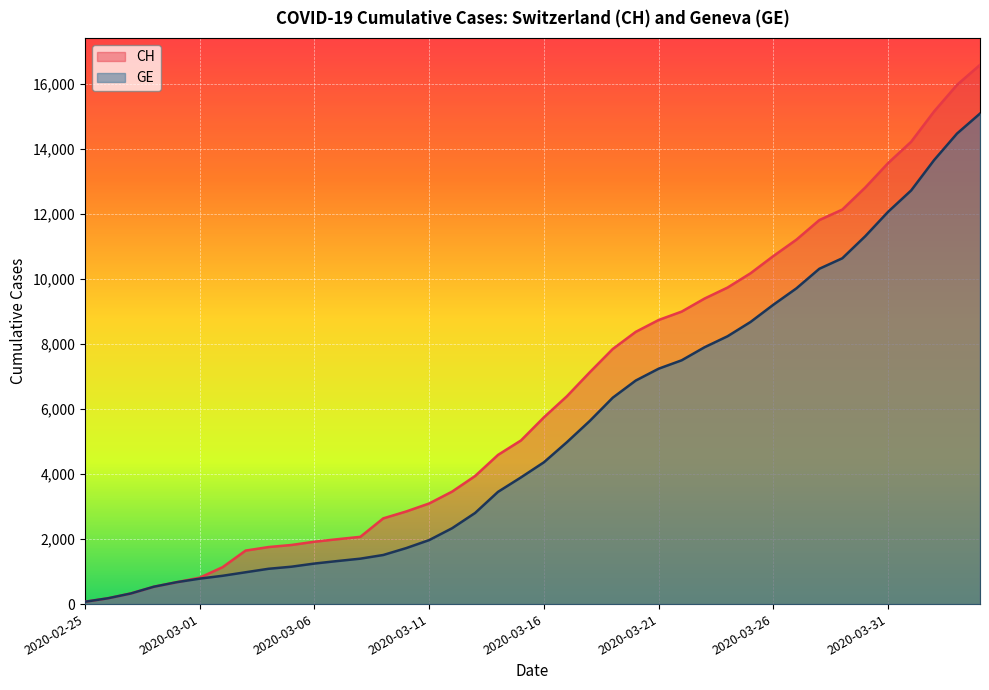

Reading right to left, transcribe all the data shown in this chart.

CH: 16574	15961	15144	14211	13558	12804	12126	11804	11201	10700	10168	9729	9392	8990	8733	8368	7842	7128	6388	5741	5030	4586	3936	3458	3093	2847	2635	2067	1994	1917	1817	1753	1644	1135	812	673	533	326	178	72
GE: 15077	14464	13647	12714	12061	11307	10629	10307	9704	9203	8671	8232	7895	7493	7236	6871	6345	5631	4976	4359	3894	3450	2800	2332	1967	1721	1509	1396	1323	1246	1149	1085	978	870	782	673	533	326	178	72